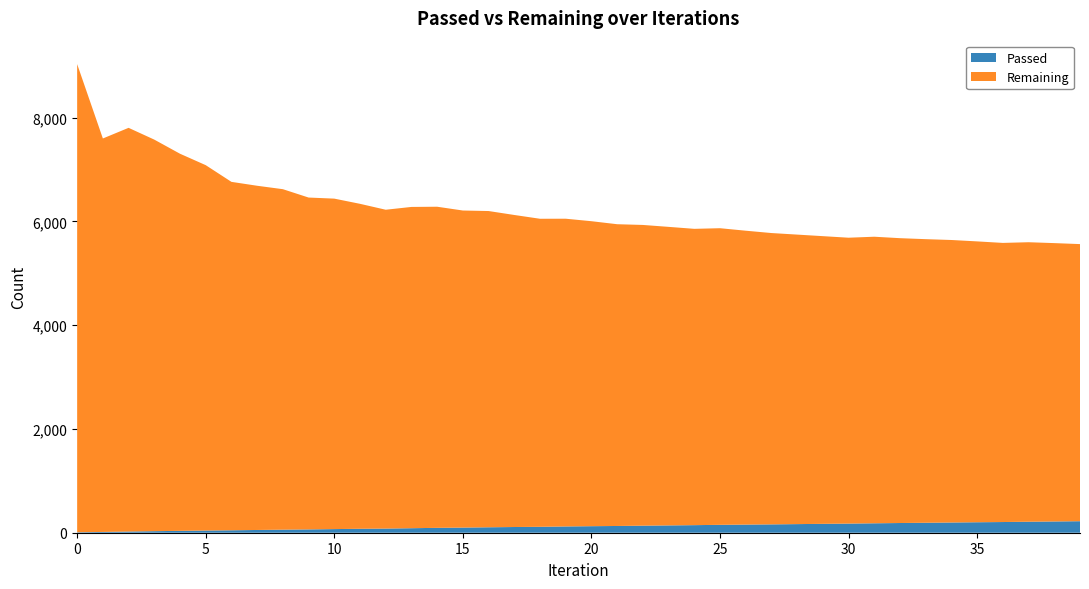

Reading right to left, extract all data points from this chart.

Passed: 222	217	212	206	202	197	192	187	182	176	171	166	161	157	152	146	141	136	130	126	121	114	110	105	99	94	87	80	76	70	64	59	53	47	42	36	30	23	15	9
Remaining: 5339	5363	5385	5378	5411	5443	5464	5488	5521	5508	5543	5578	5613	5662	5715	5709	5752	5794	5814	5876	5929	5935	6012	6093	6109	6187	6190	6143	6261	6367	6394	6560	6632	6713	7040	7266	7544	7778	7581	9020